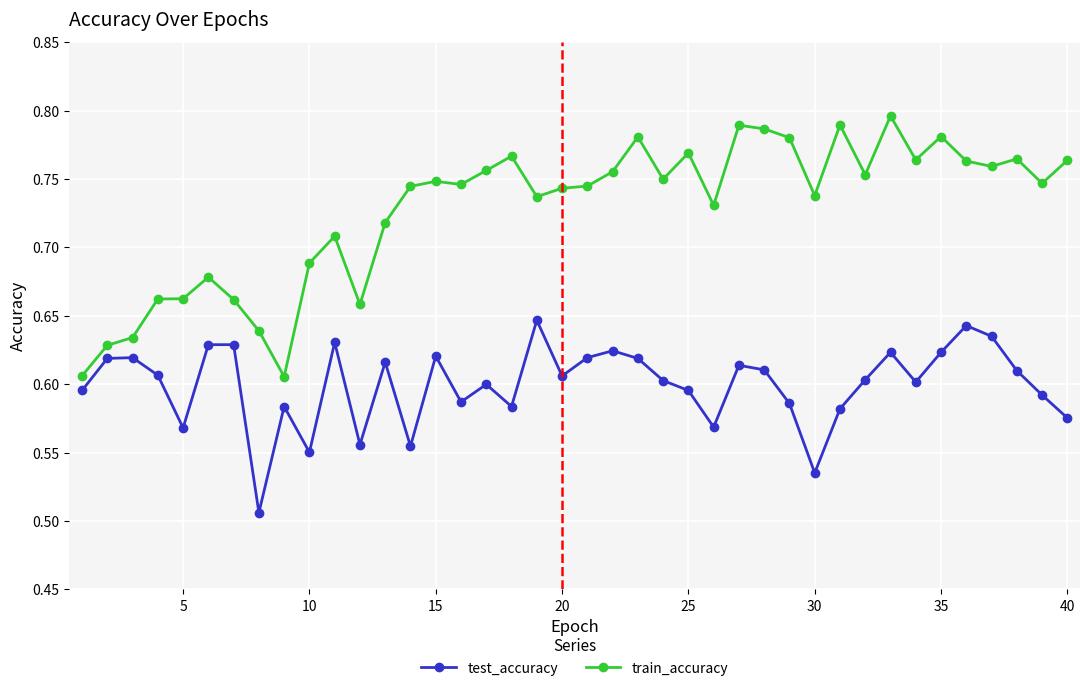

True or false: test_accuracy and train_accuracy cross at least once.

False